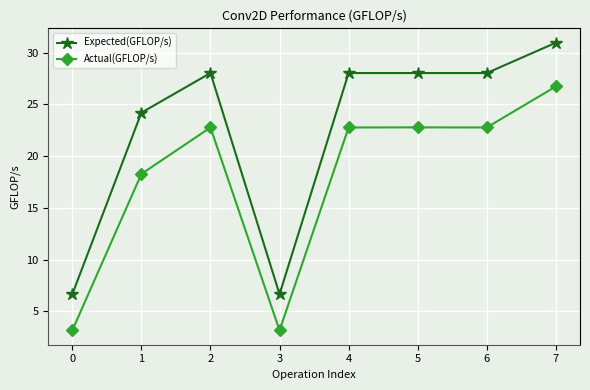

Where is the first local maximum for Actual(GFLOP/s)?

2